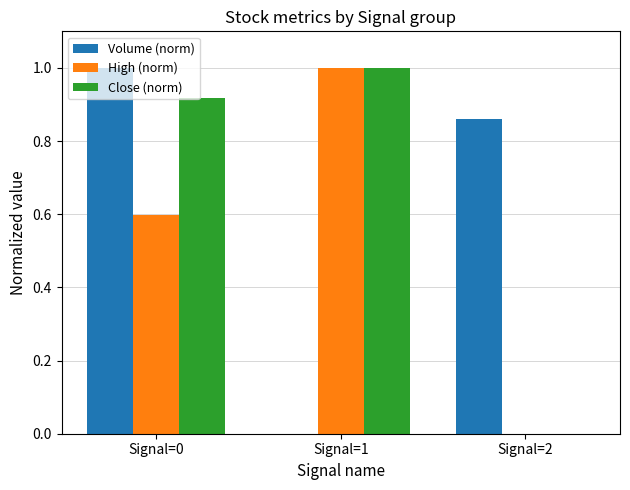

Does the chart contain stacked bars?

No